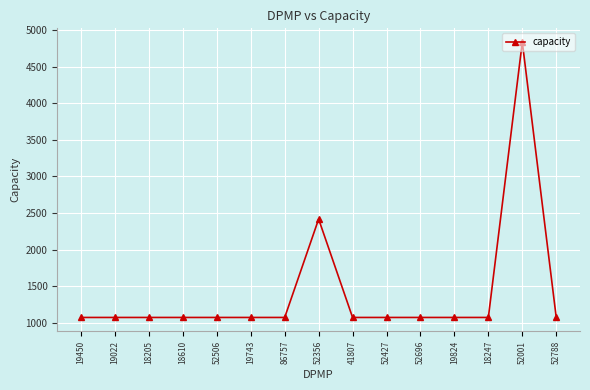

What is the smallest value displayed?

1074